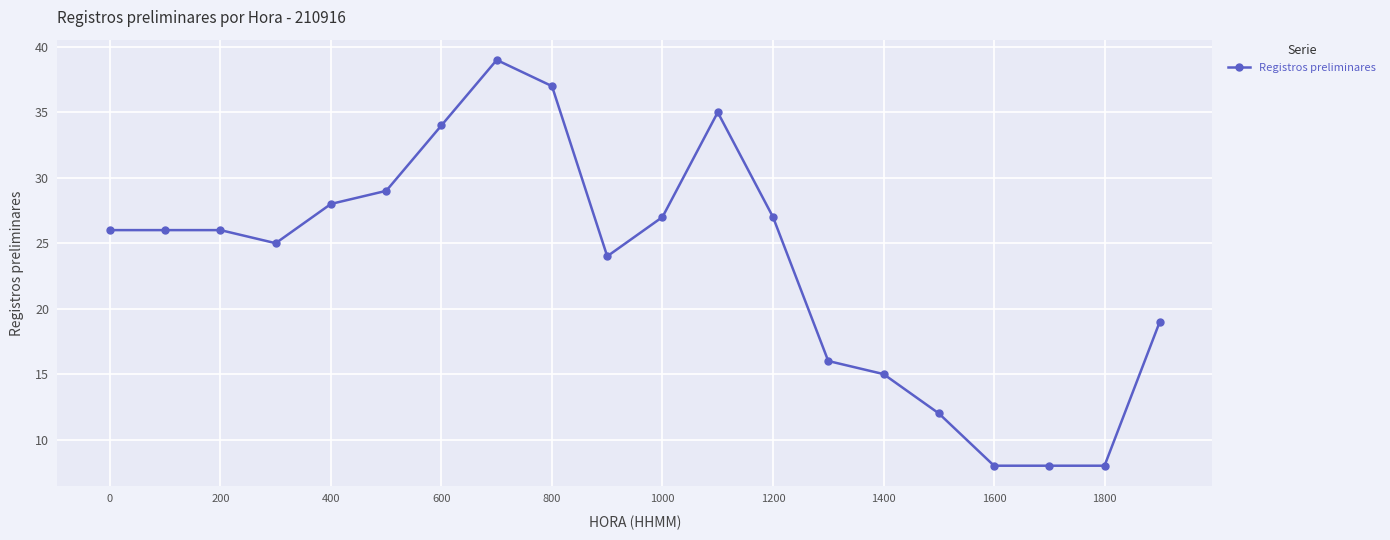

Does the chart have visible grid lines?

Yes